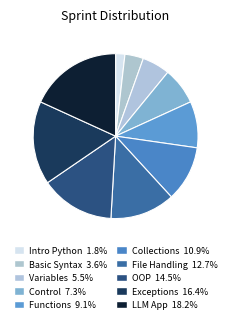

Count the number of slices in the pie.

10